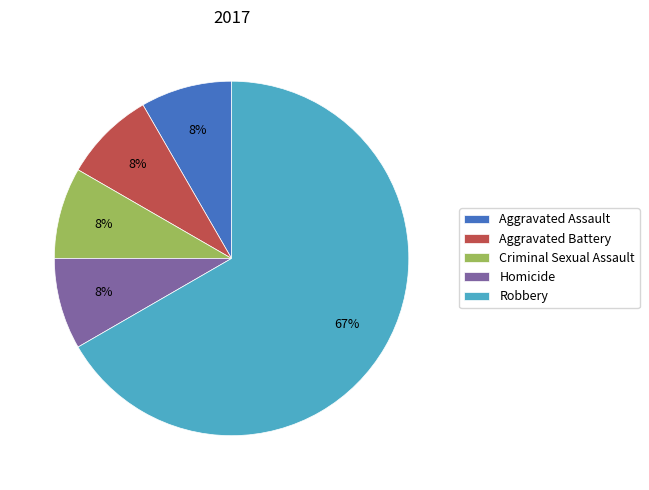

What is the largest slice in the pie chart?

Robbery